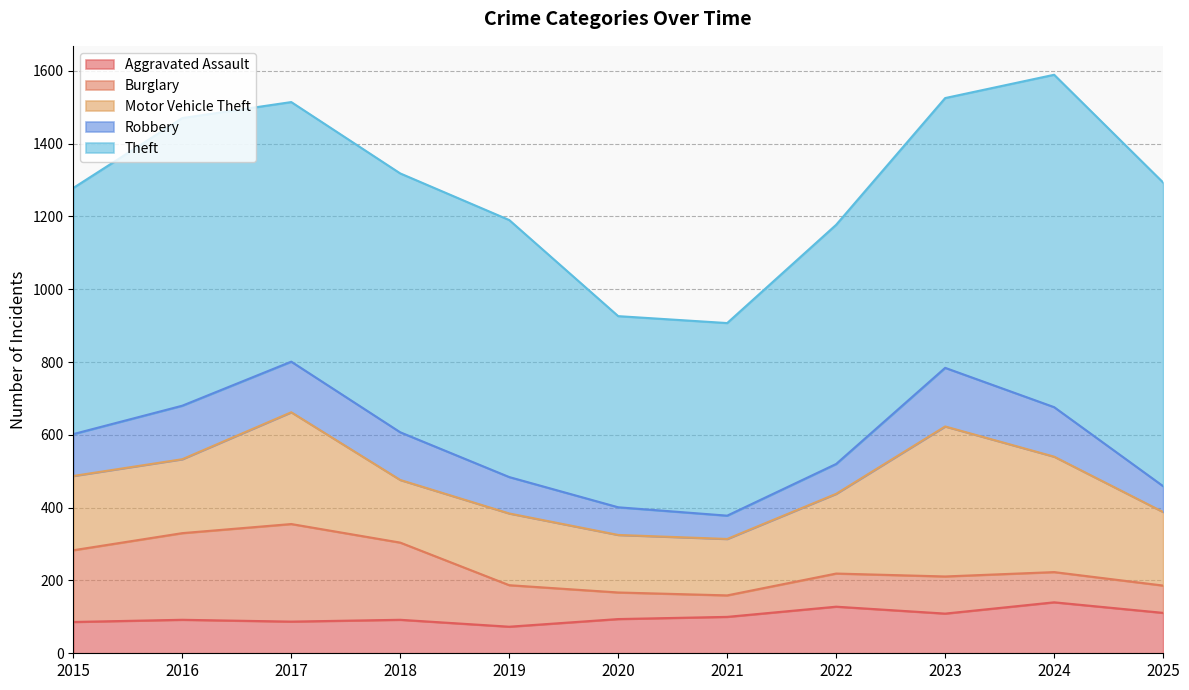

Which series has the largest range (max minus min)?

Theft